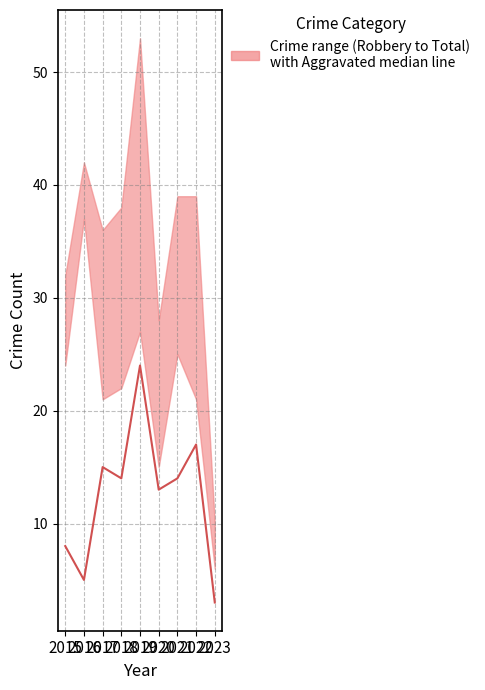

Which label corresponds to the smallest value in the chart?

2023